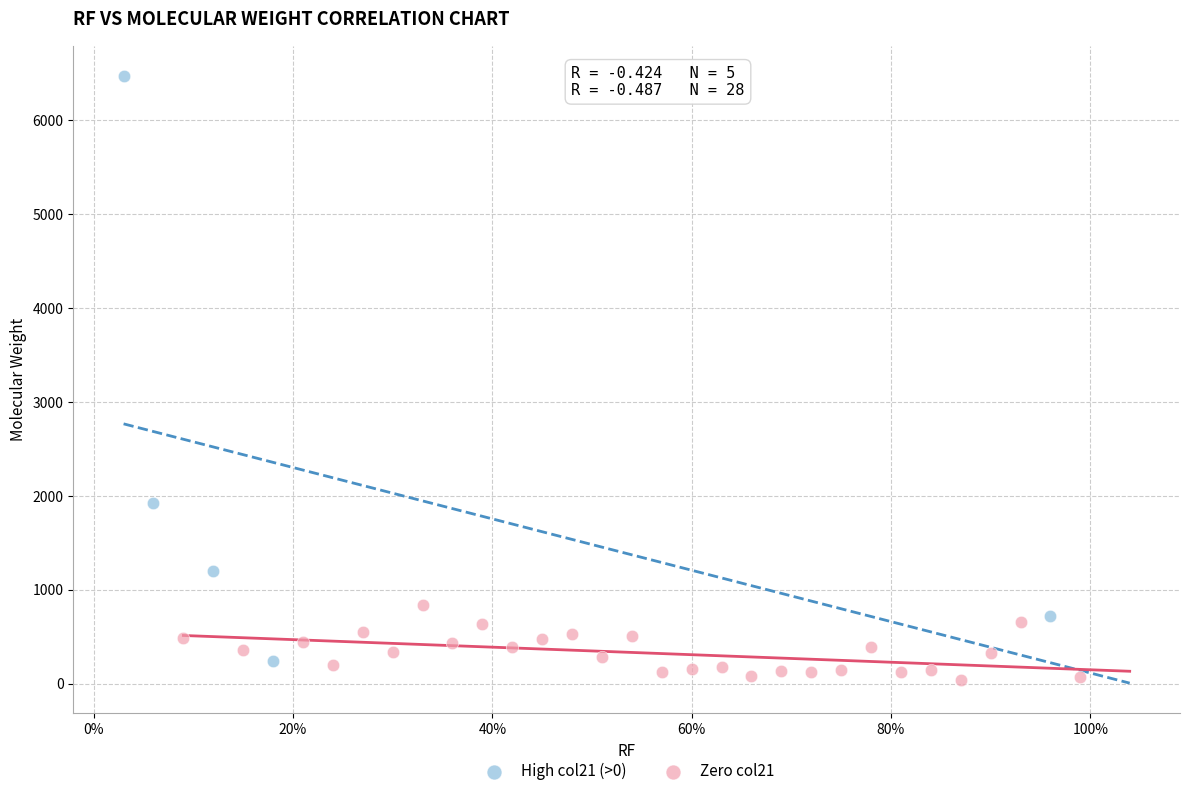

Which series contains the highest Y value?

High col21 (>0)